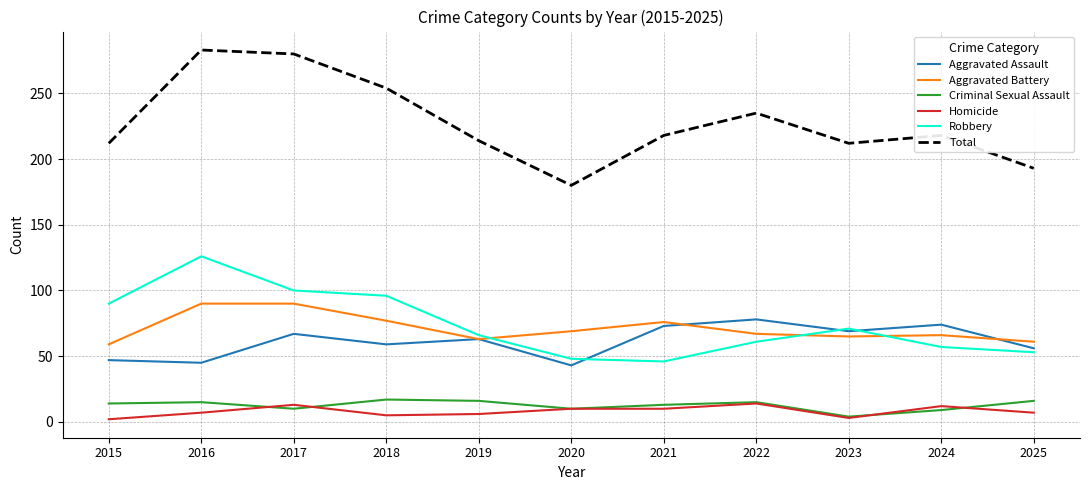

What is the difference between the highest and lowest values at 2016?

276